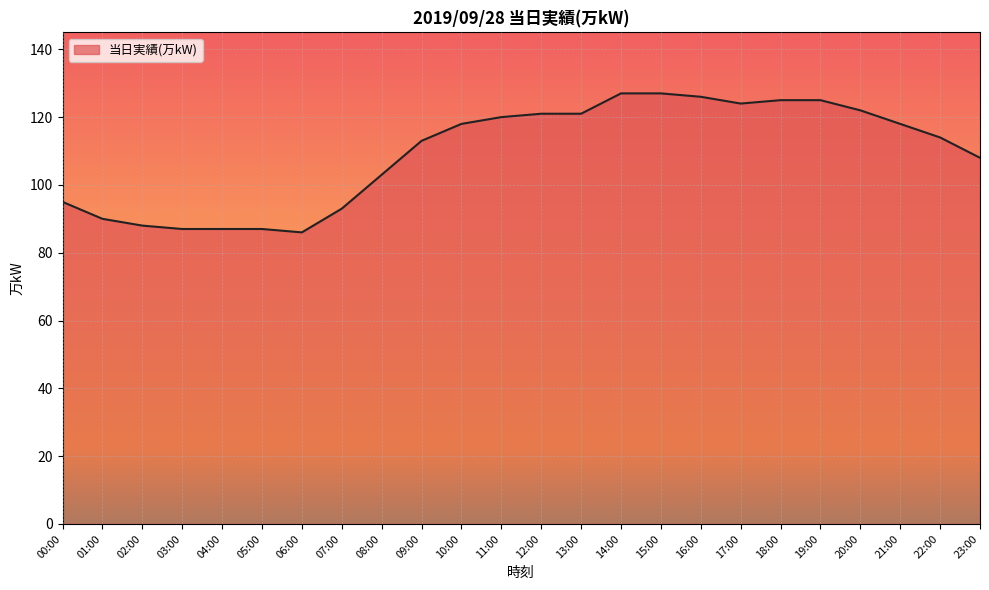

What is the approximate value at 04:00, to the nearest 10?

90